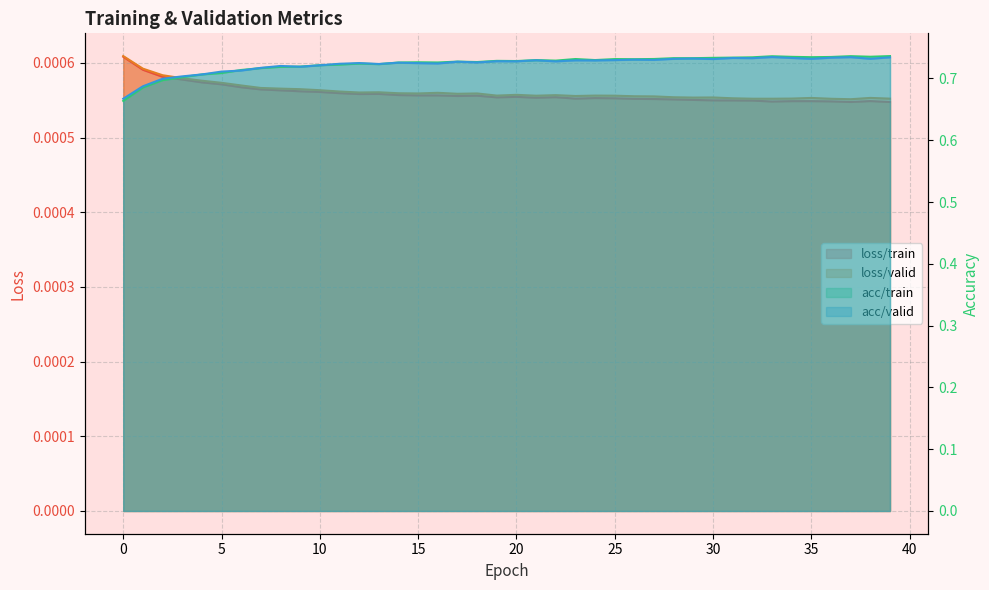

What is the sum of the acc/train values at 37 and 16?

1.5